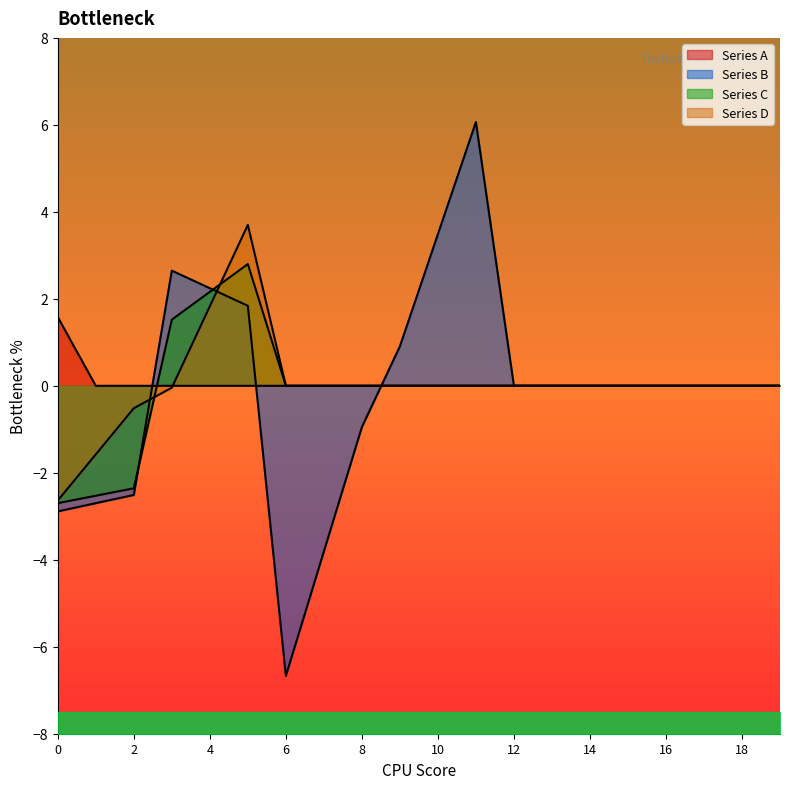

At which label does Series C first exceed 0?

3